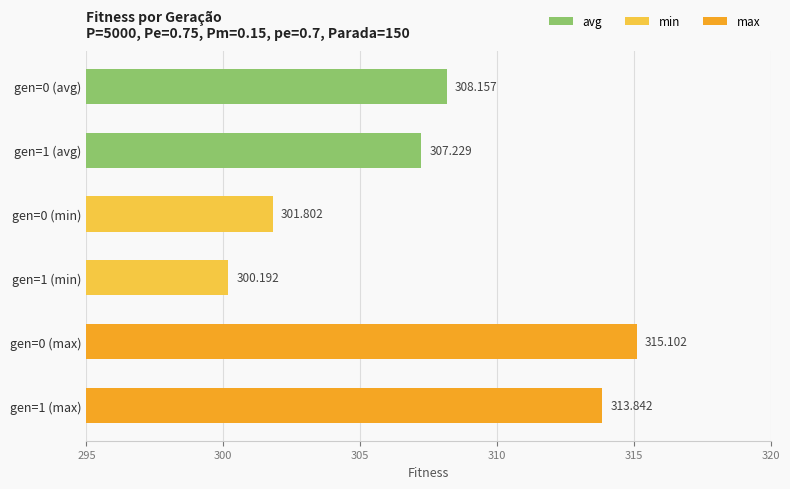

How many data points in min are above 301?

1